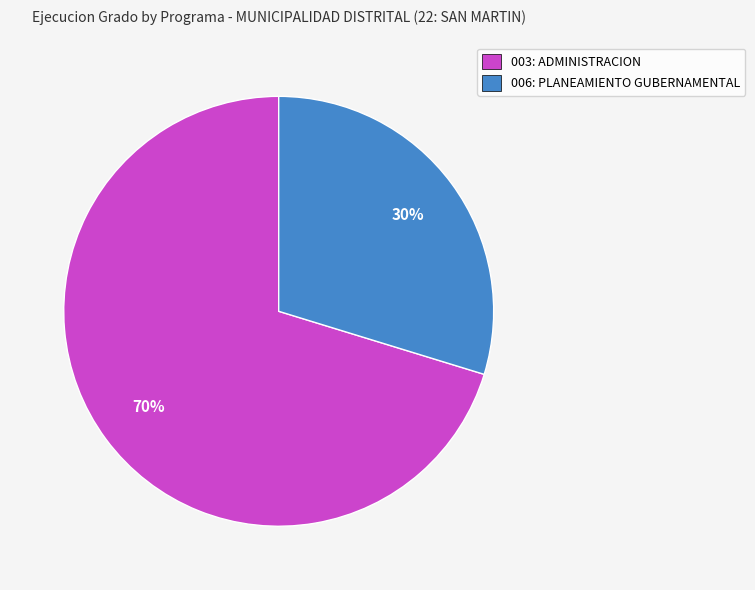

Which has a higher value, 003: ADMINISTRACION or 006: PLANEAMIENTO GUBERNAMENTAL?

003: ADMINISTRACION